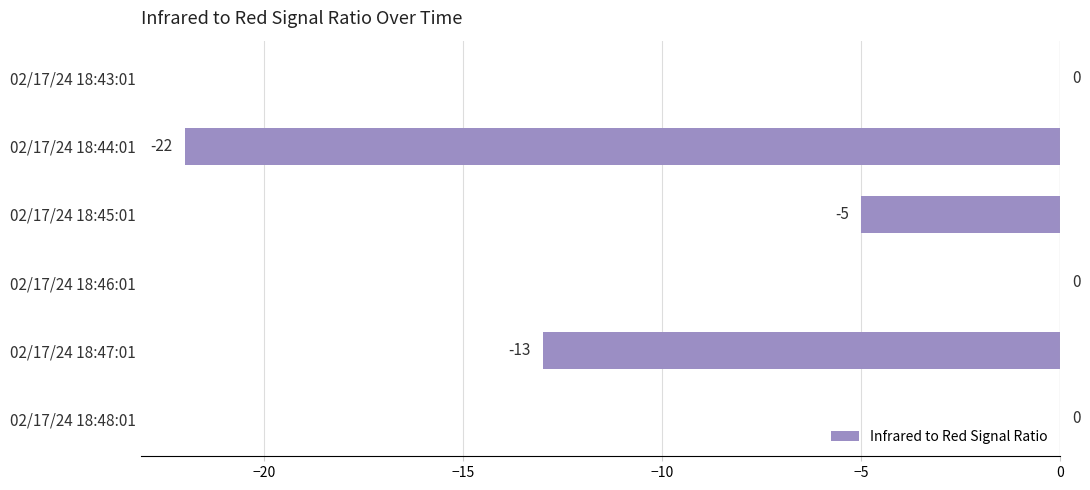

Reading top to bottom, list all the values displayed in this chart.

02/17/24 18:43:01=0	02/17/24 18:44:01=-22	02/17/24 18:45:01=-5	02/17/24 18:46:01=0	02/17/24 18:47:01=-13	02/17/24 18:48:01=0